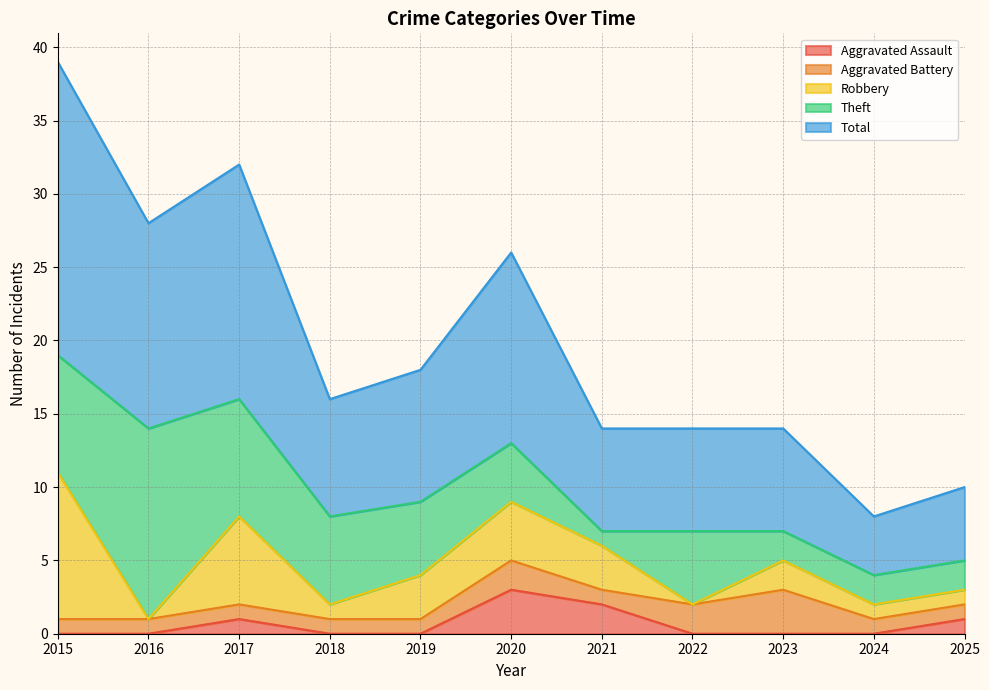

True or false: Total and Robbery intersect in this chart.

False